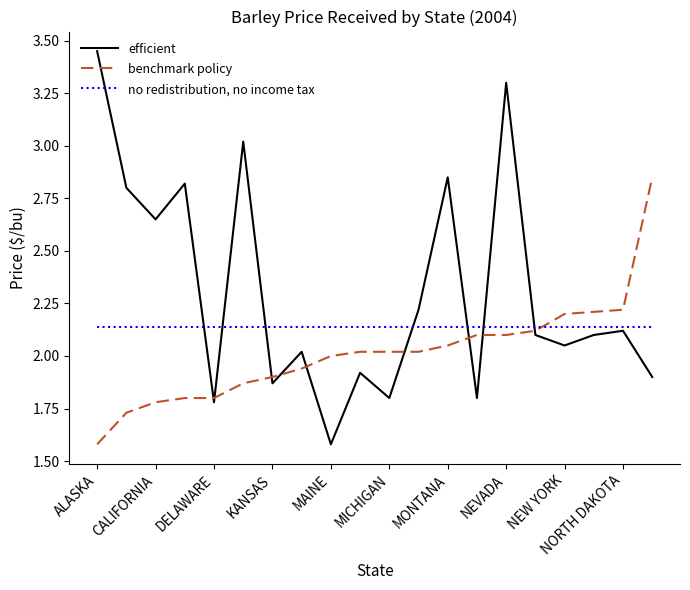

Which series has the widest spread of values?

efficient